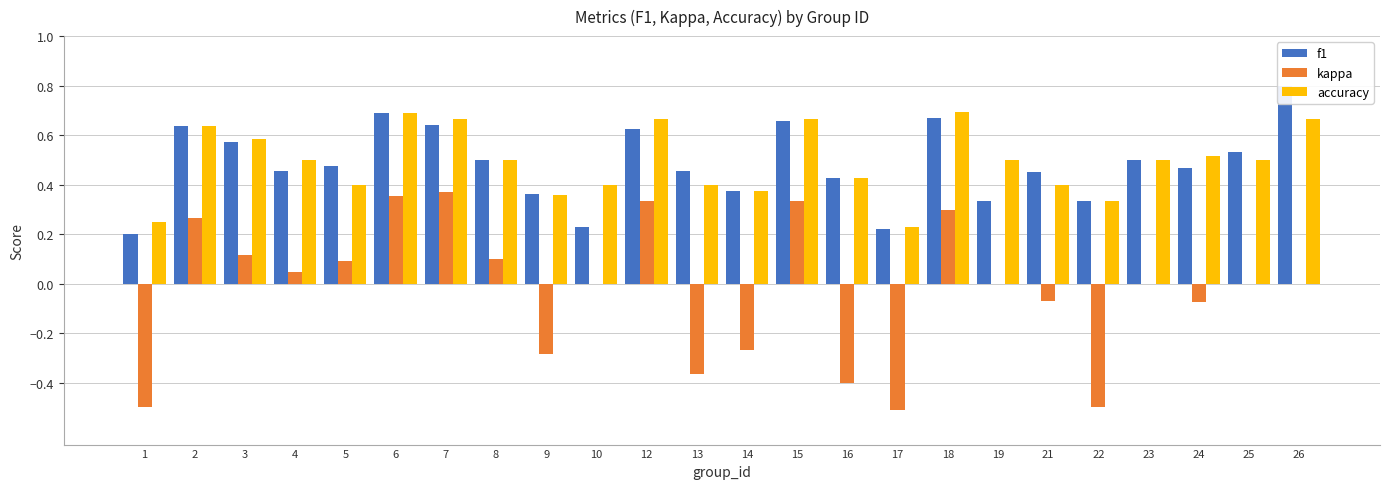

What are all the series names shown in the legend?

f1, kappa, accuracy